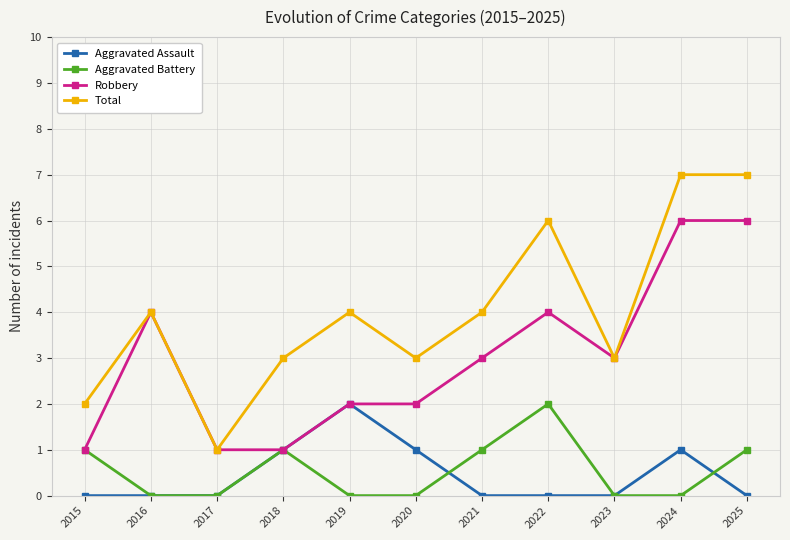

True or false: Total and Aggravated Assault cross at least once.

False